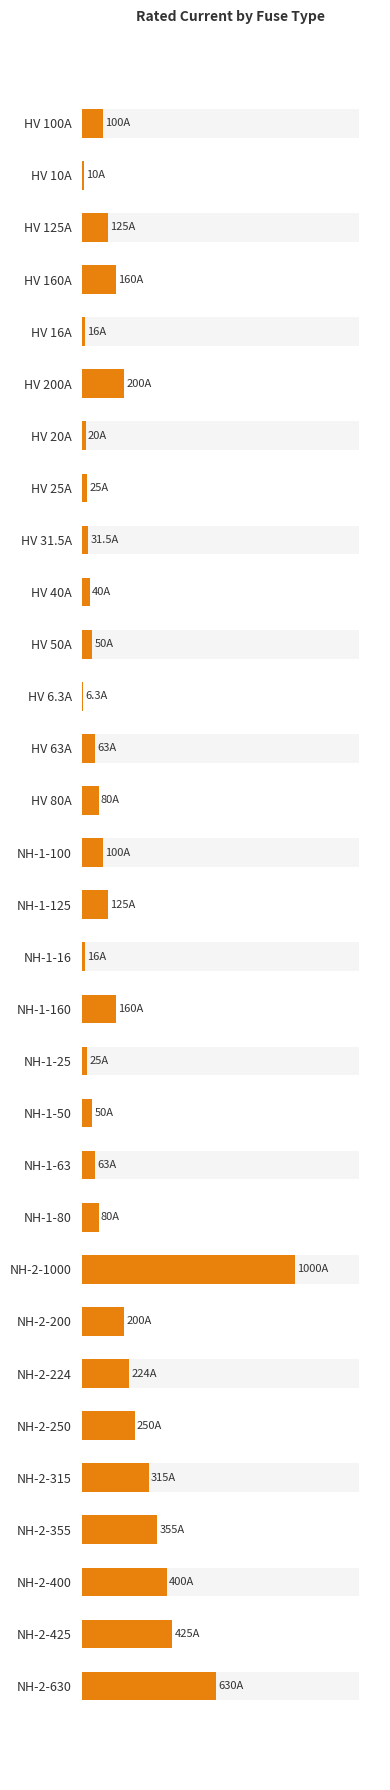

True or false: the data shows 11.7 at NH-1-25.

False